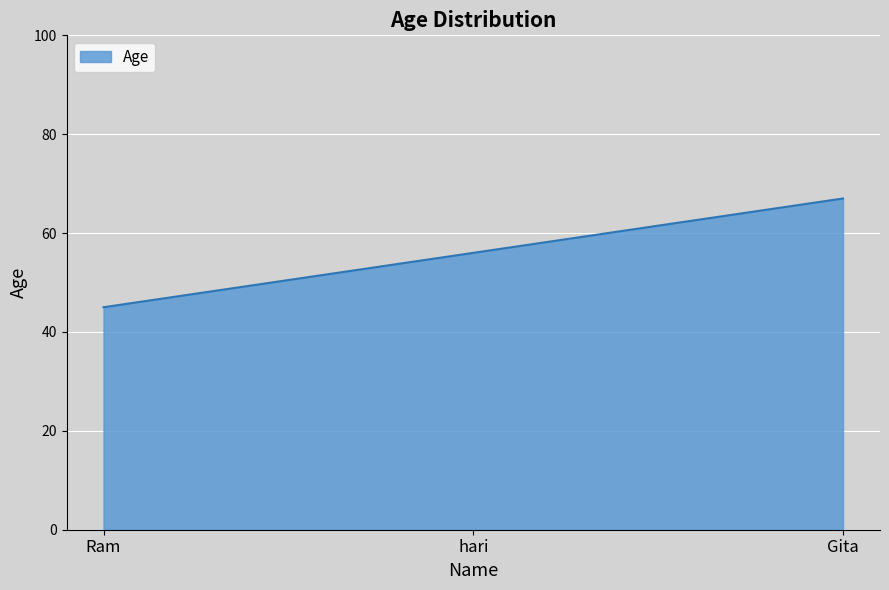

Approximately how many times larger is the value at Gita compared to Ram?

1.5